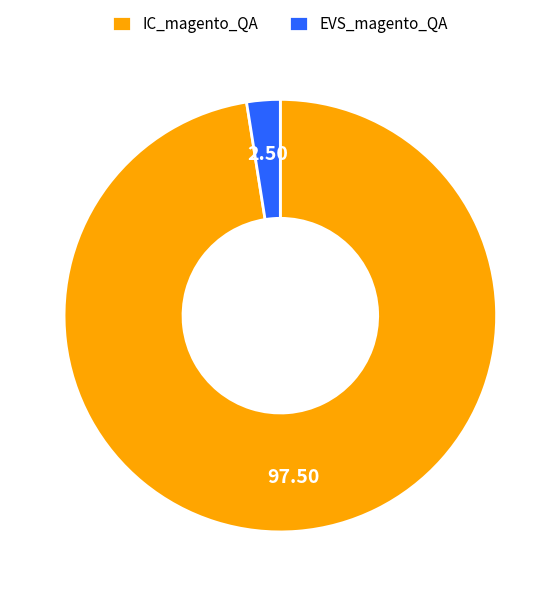

Which has a higher value, IC_magento_QA or EVS_magento_QA?

IC_magento_QA